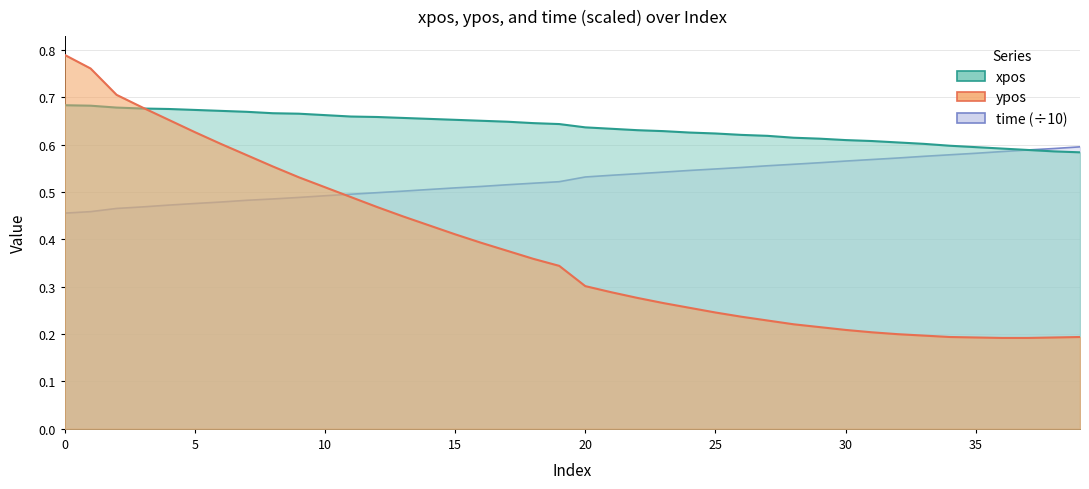

What is the value of the time point at the 1st from the left?

0.5